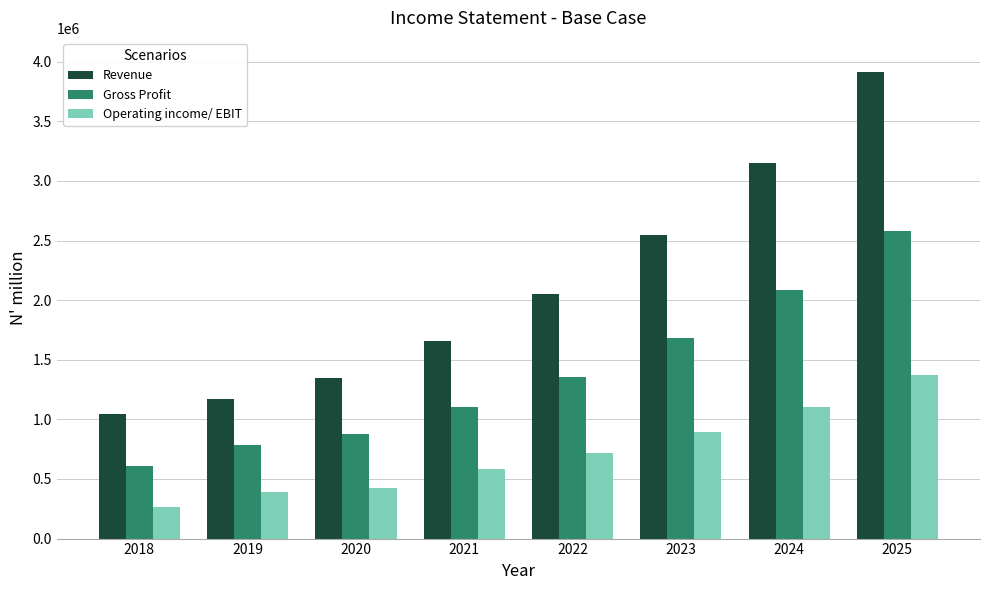

Read the Revenue value at 2023.

2543650.1